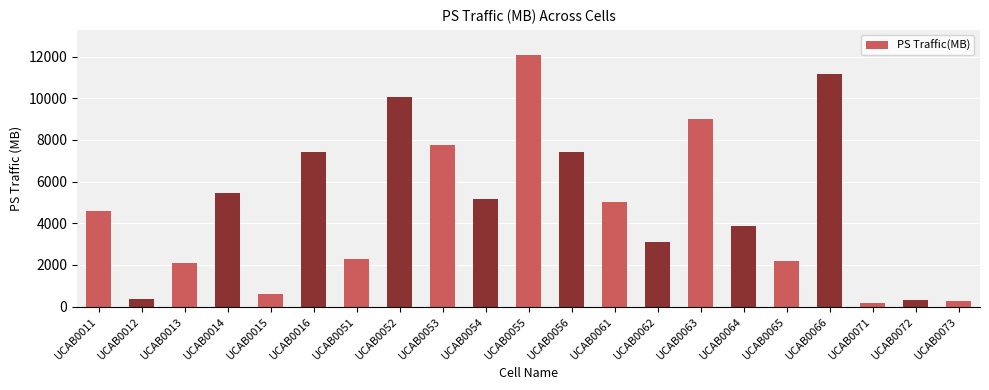

At which category does the chart reach its minimum across all series?

UCAB0071